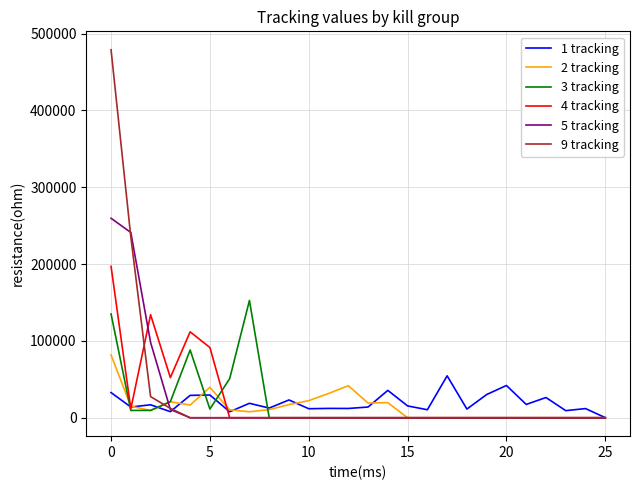

Which series has the largest range (max minus min)?

9 tracking